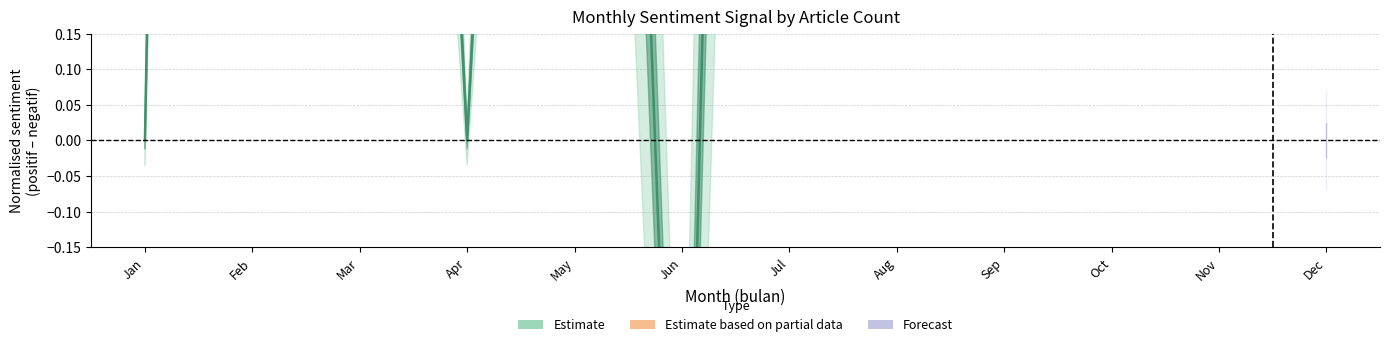

Where is the first local minimum for positif?

4